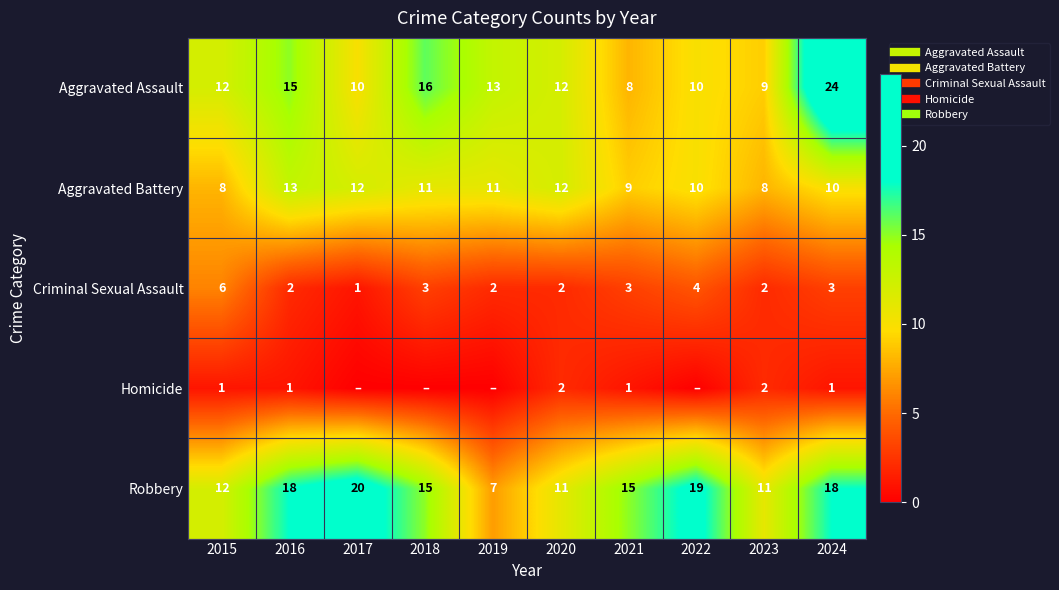

Count the number of data series in this chart.

5